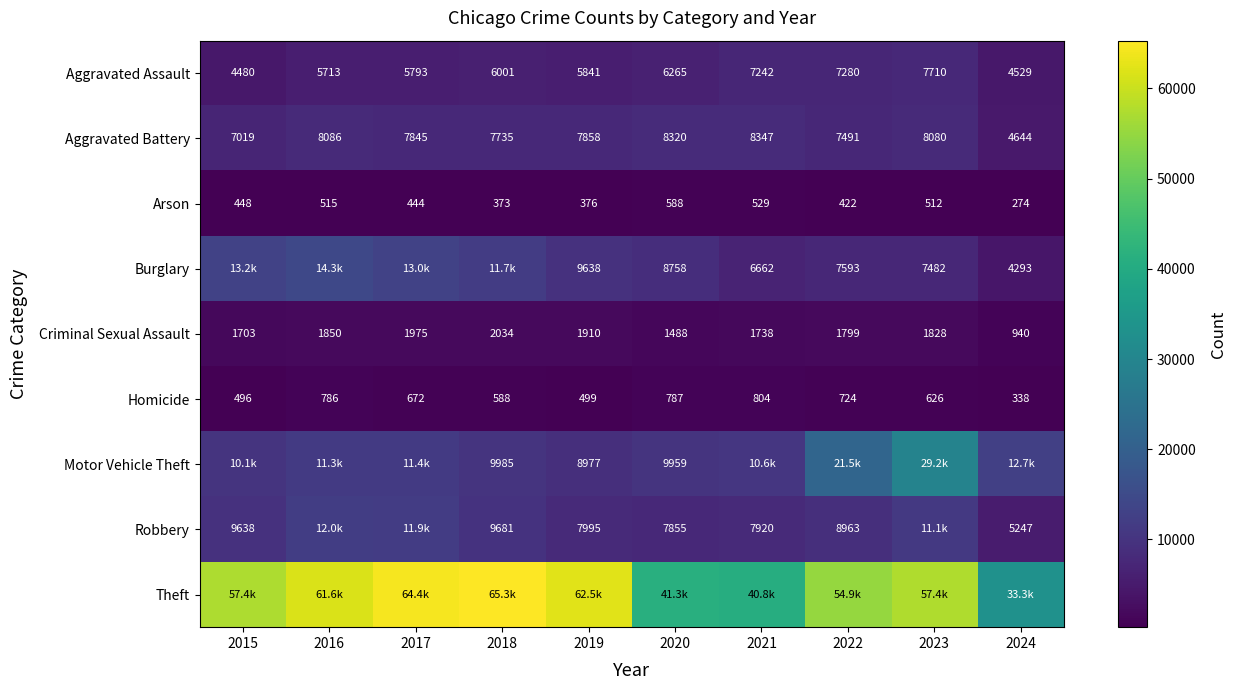

Between 2023 and 2015, which is larger?

2023